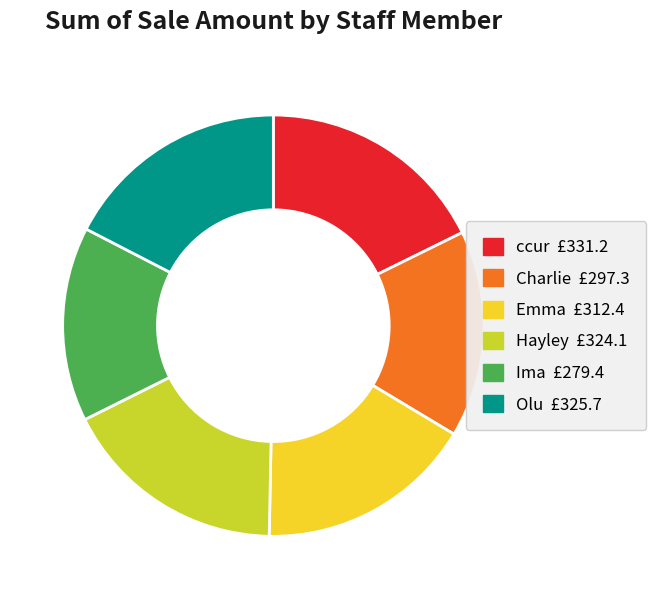

Count the number of slices in the pie.

6